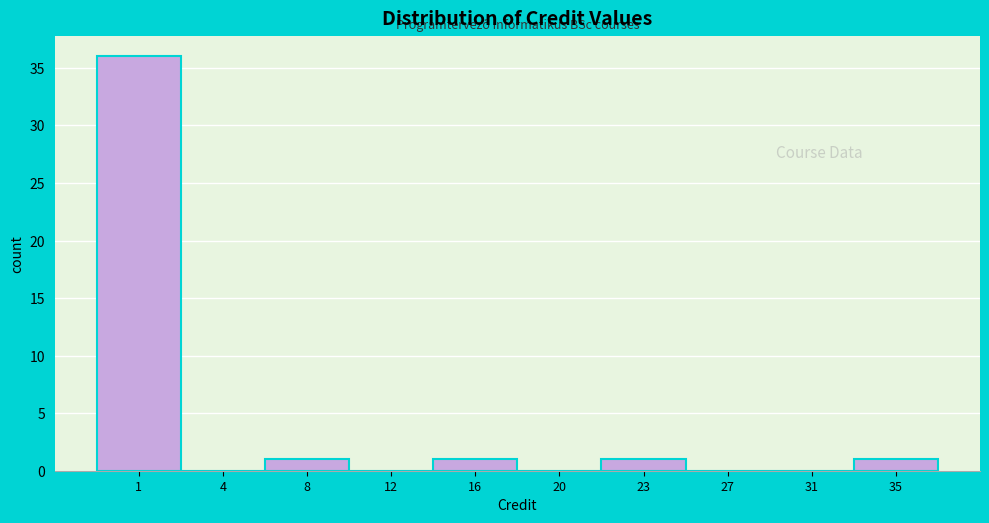

Reading left to right, what are all the values shown in this chart?

1=36	4=0	8=1	12=0	16=1	20=0	23=1	27=0	31=0	35=1